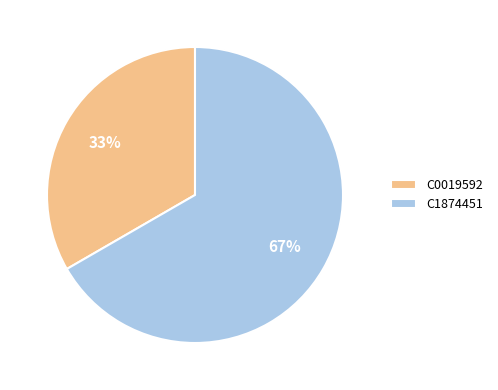

Between C0019592 and C1874451, which is larger?

C1874451